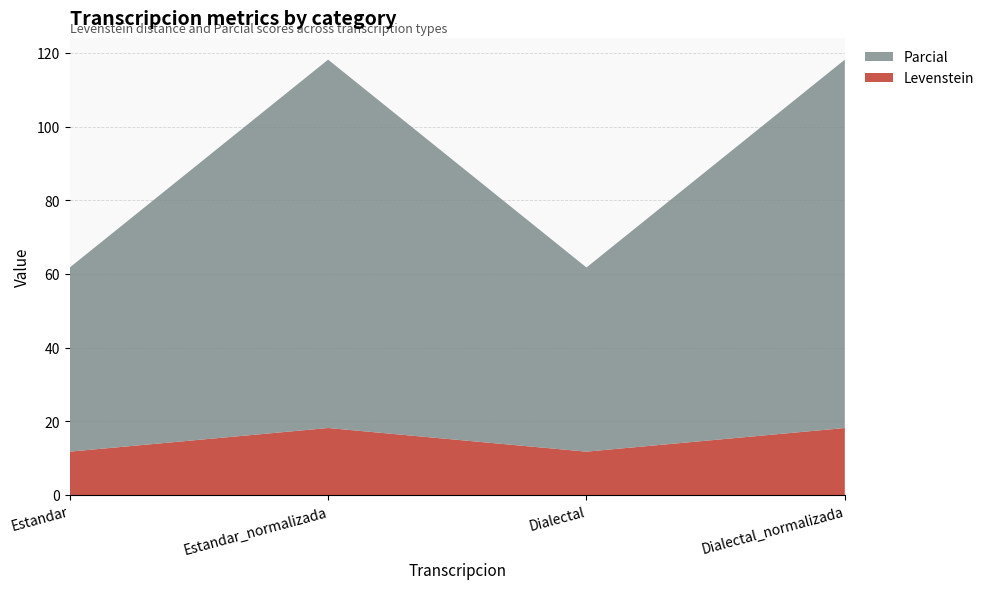

Reading left to right, extract all data points from this chart.

Levenstein: 11.8	18.2	11.8	18.2
Parcial: 50.0	100.0	50.0	100.0